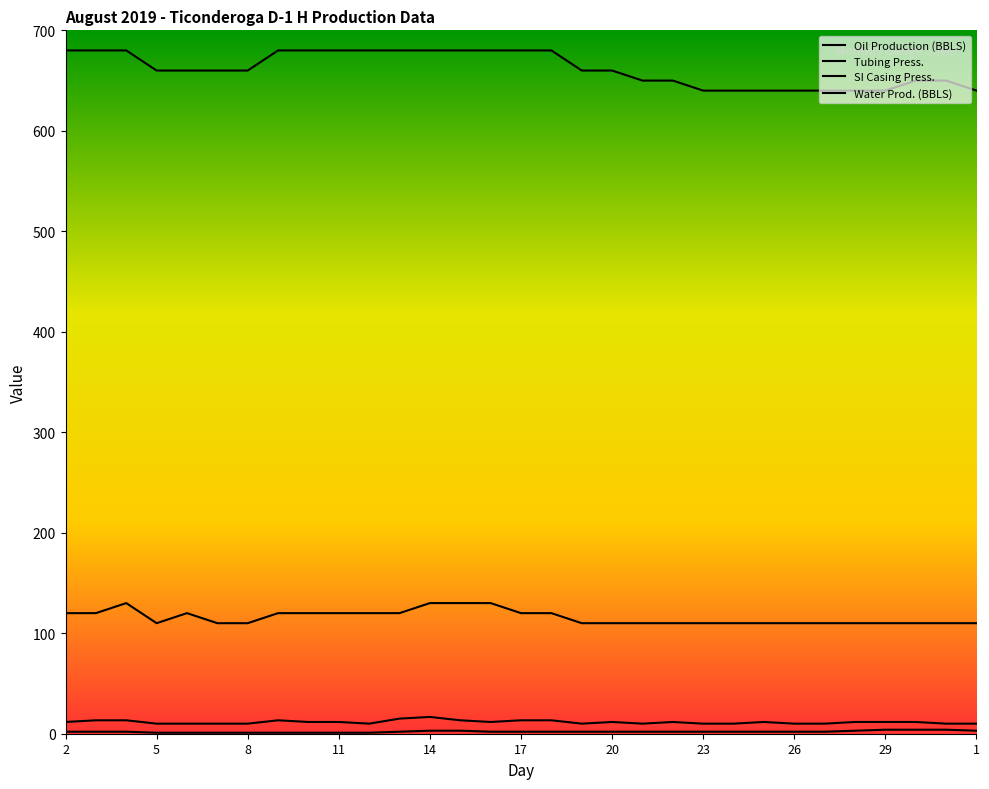

Where does the Oil Production (BBLS) series first go above 11?

2